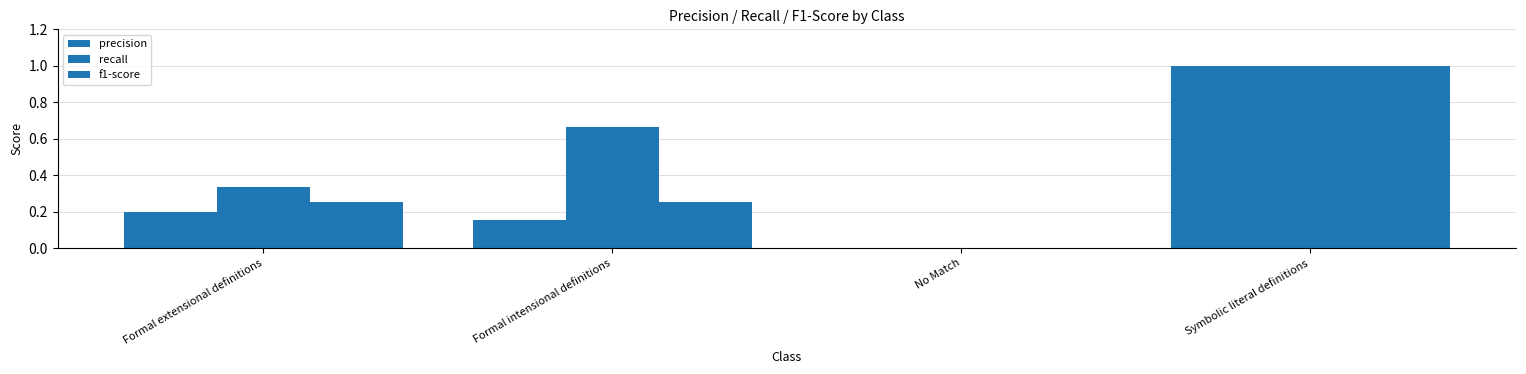

At how many categories does at least one series exceed 0?

3